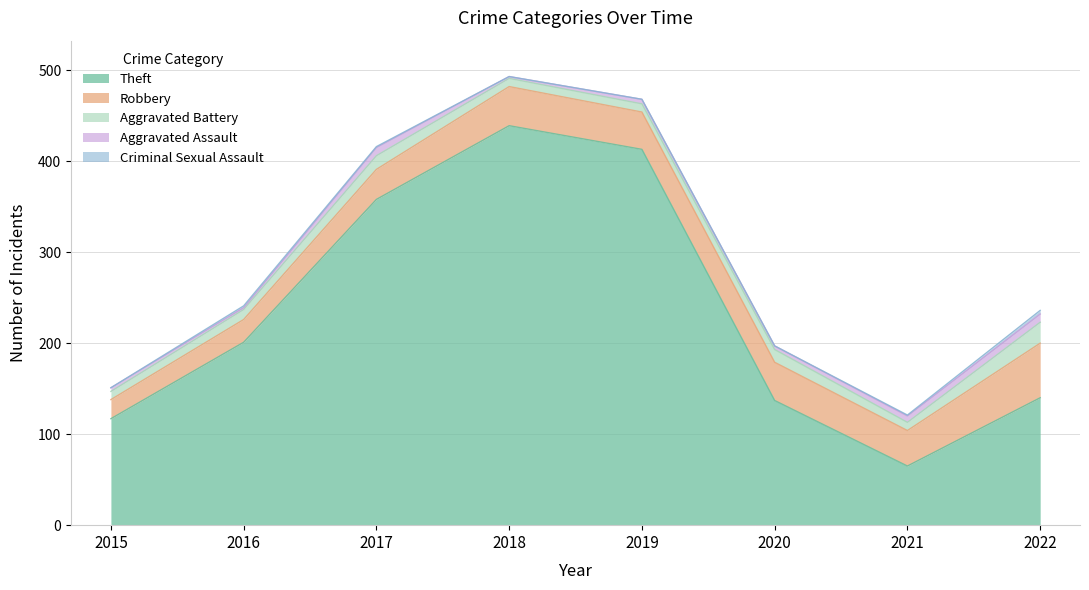

How many Criminal Sexual Assault values are between 0 and 2?

7